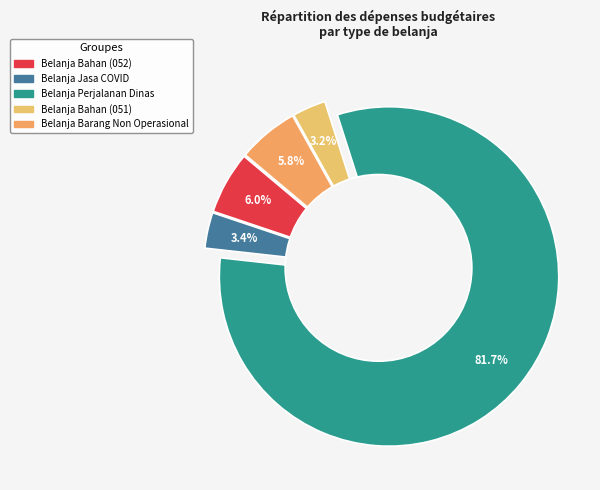

To the nearest percent, what is the combined percentage of Belanja Jasa COVID and Belanja Bahan (052)?

9%